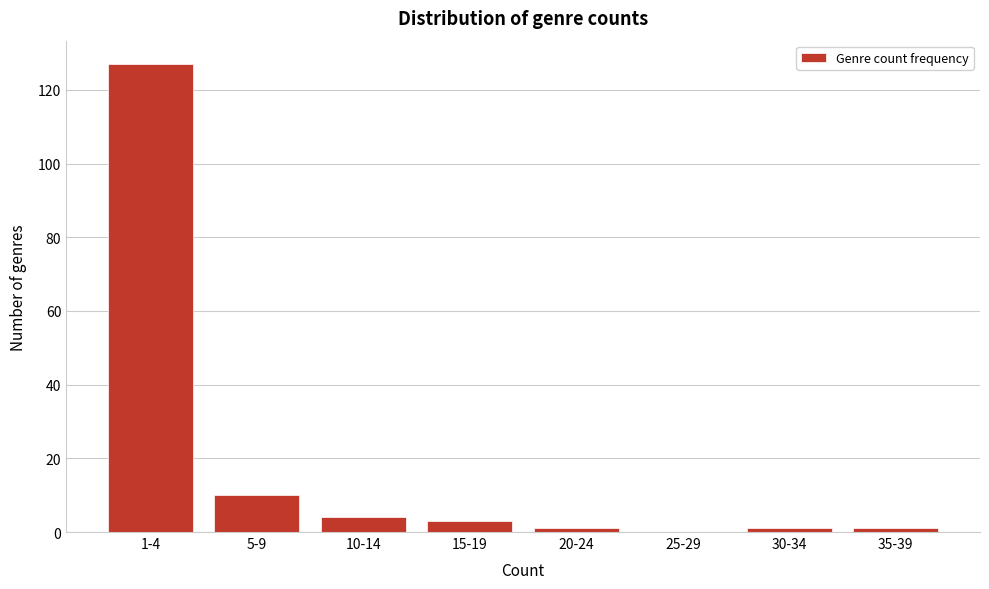

Reading left to right, transcribe all the data shown in this chart.

1-4=127	5-9=10	10-14=4	15-19=3	20-24=1	25-29=0	30-34=1	35-39=1